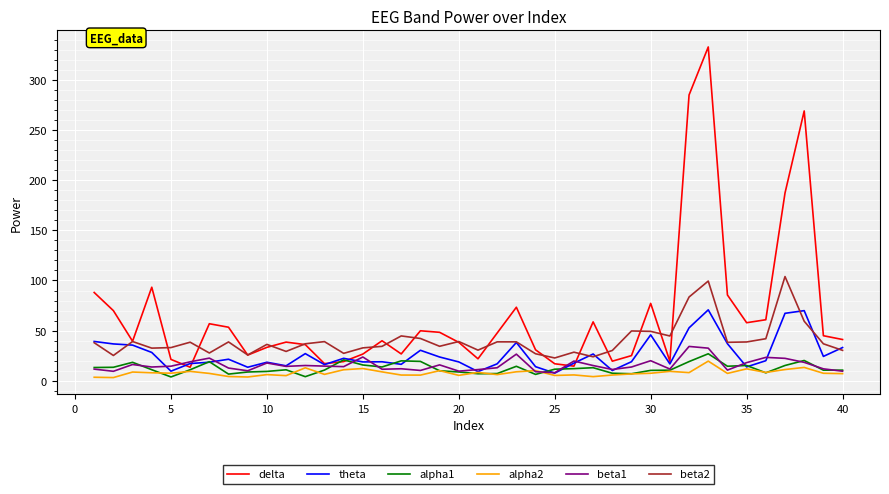

List the series in order of their peak value, lowest first.

alpha2, alpha1, beta1, theta, beta2, delta